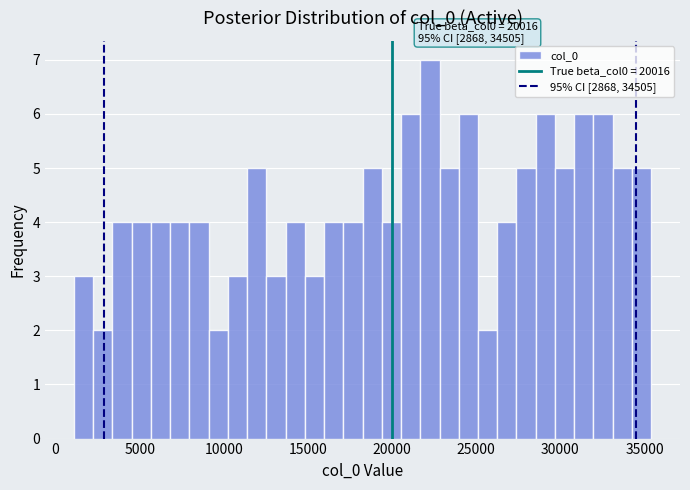

Read against the x-axis, roughly where is the centre of the tallest bar?

22500